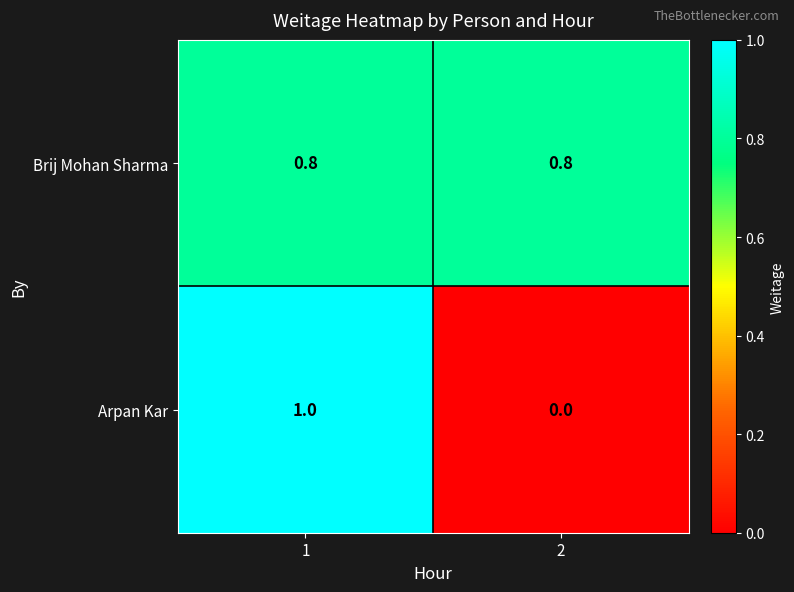

List the series in order of their peak value, lowest first.

Brij Mohan Sharma, Arpan Kar